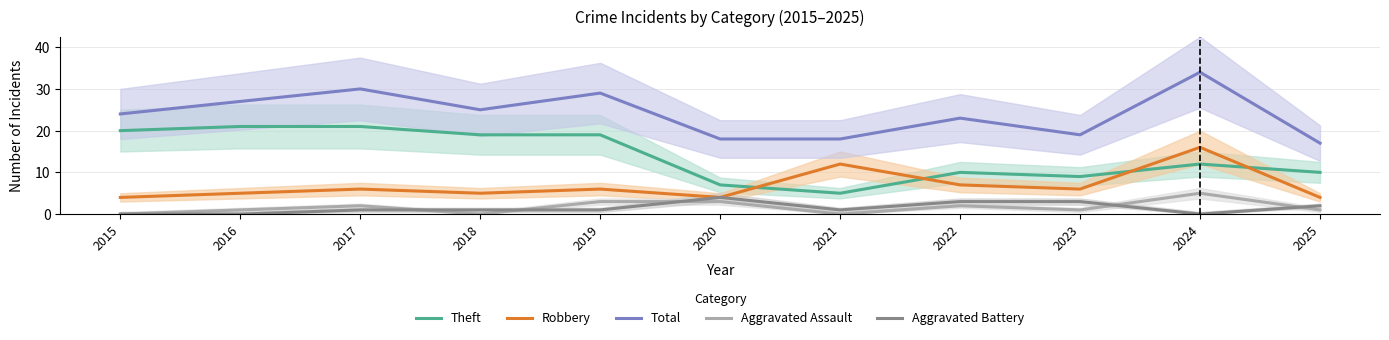

At how many categories does at least one series exceed 12?

11